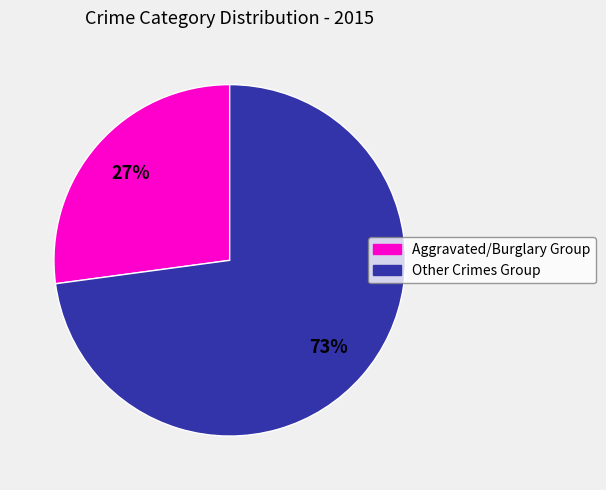

To the nearest percent, what percentage of the pie is Other Crimes Group?

73%